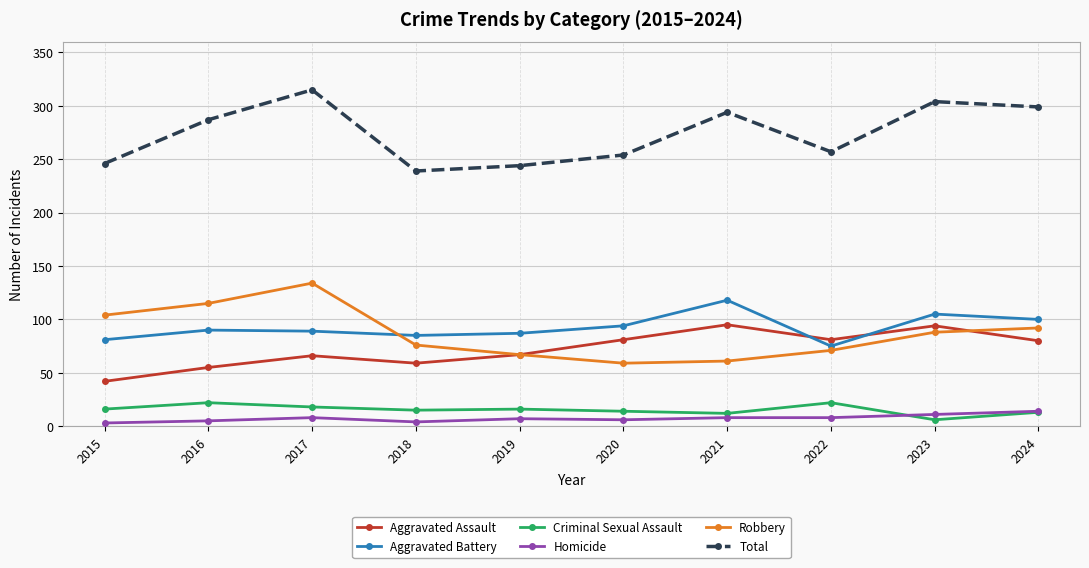

Is it true that Aggravated Assault equals 102 at 2017?

False